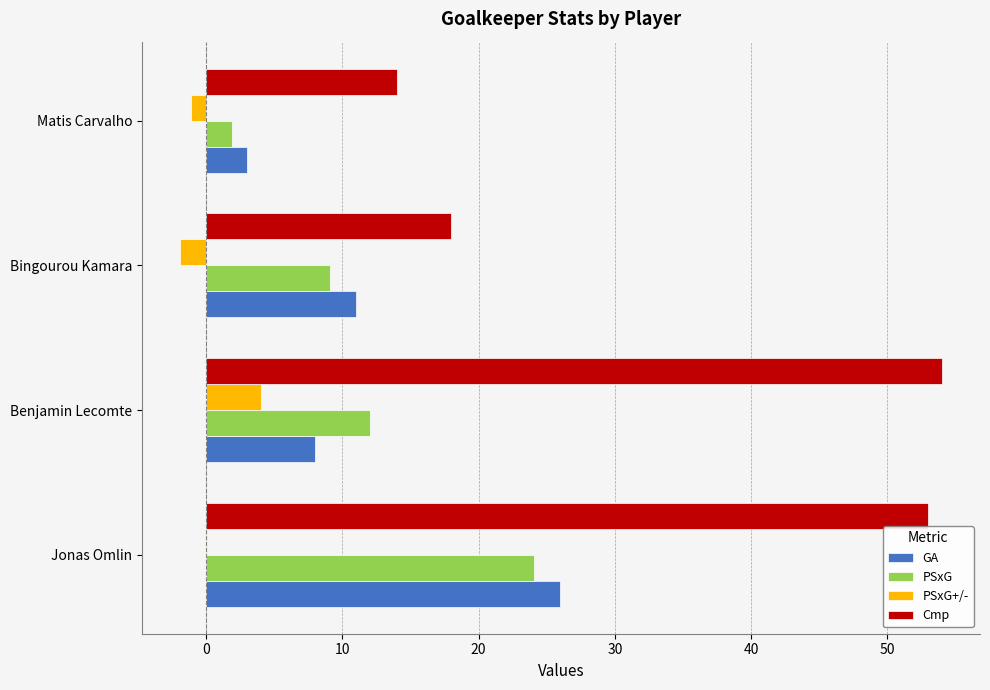

Which series has the largest total across all categories?

Cmp